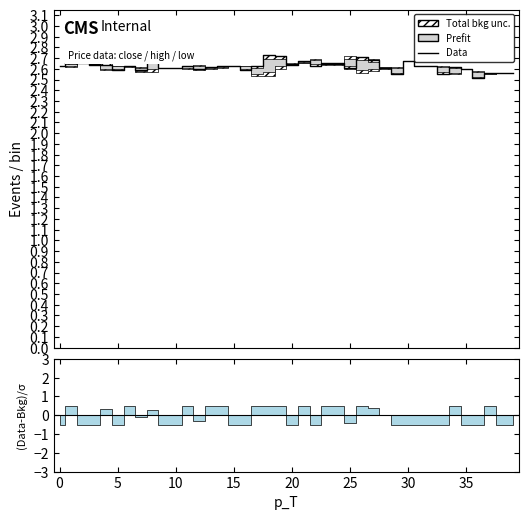

True or false: the data has more than 0 interior local peaks.

True